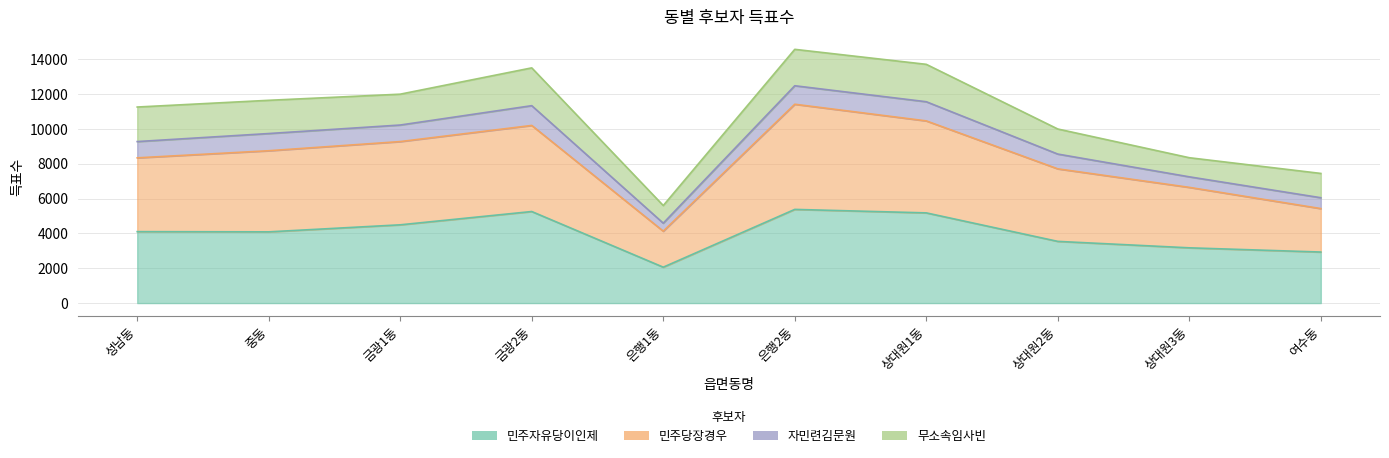

Between 은행1동 and 여수동, which is larger?

여수동